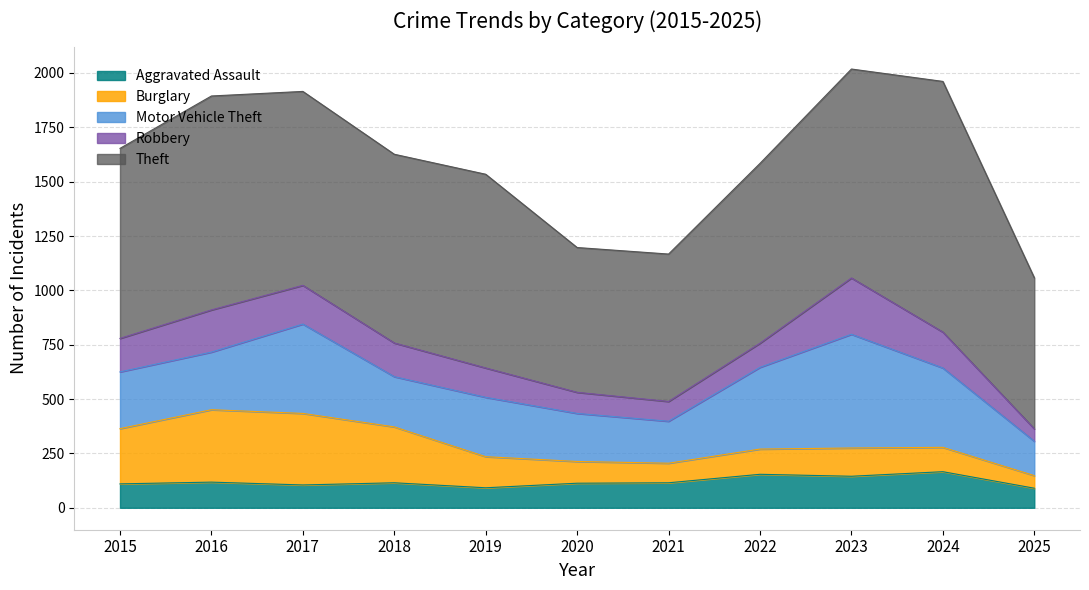

Reading left to right, what are all the values shown in this chart?

Aggravated Assault: 110	118	105	115	92	113	115	154	145	166	90
Burglary: 254	333	329	257	143	100	90	116	130	112	58
Motor Vehicle Theft: 261	265	411	231	273	221	193	376	523	365	158
Robbery: 154	194	178	155	135	97	91	111	259	165	57
Theft: 874	984	892	868	891	666	678	827	961	1153	695